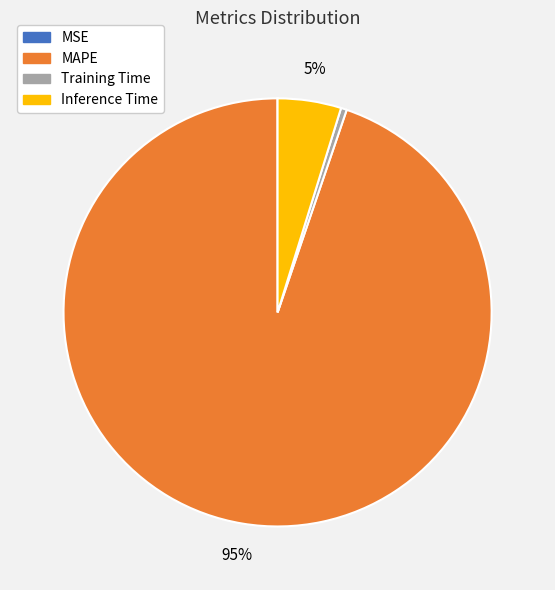

Which has a higher value, MAPE or Inference Time?

MAPE